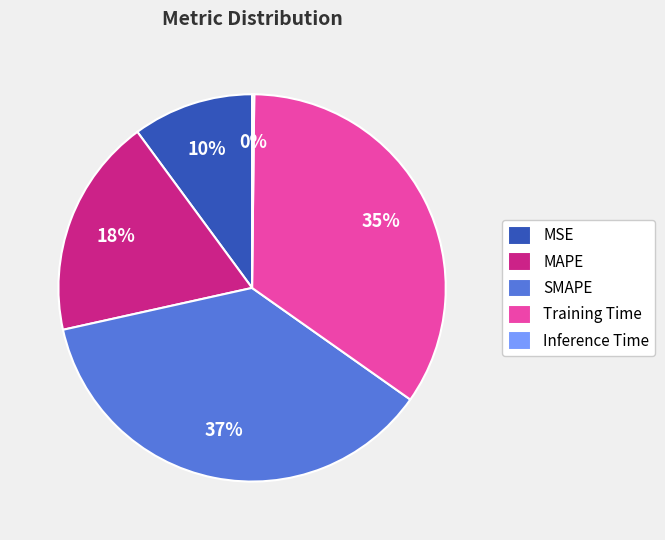

Is there a majority slice in this chart?

No